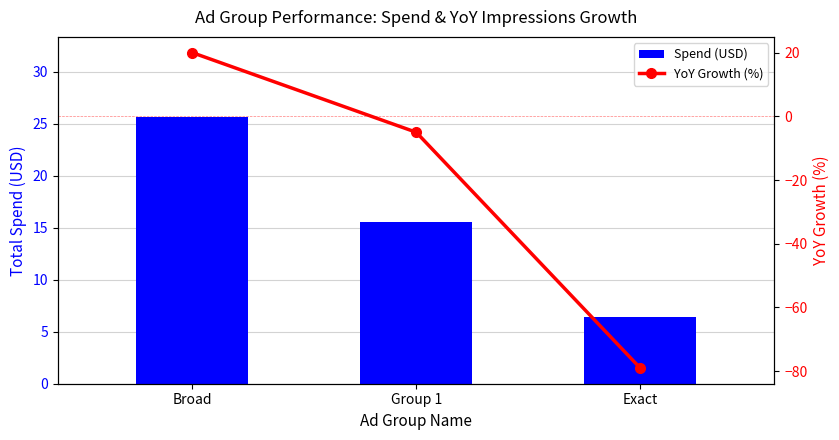

What is the value of the YoY Growth (%) bar at the 3rd from the left?

-79.0